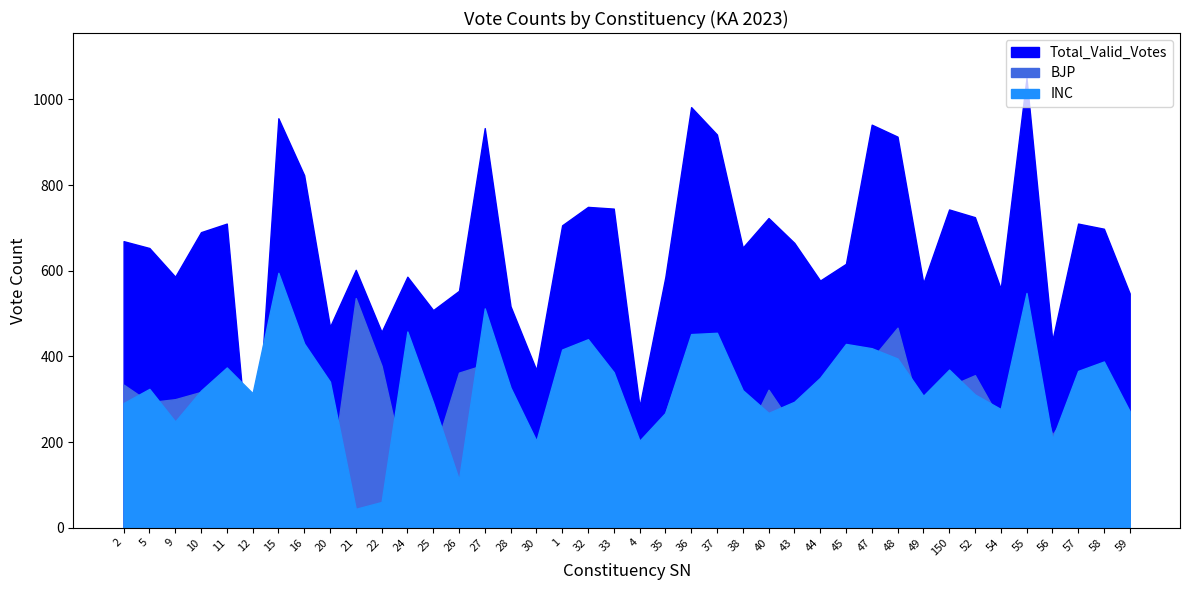

True or false: INC has a value of 327 at 28.

True